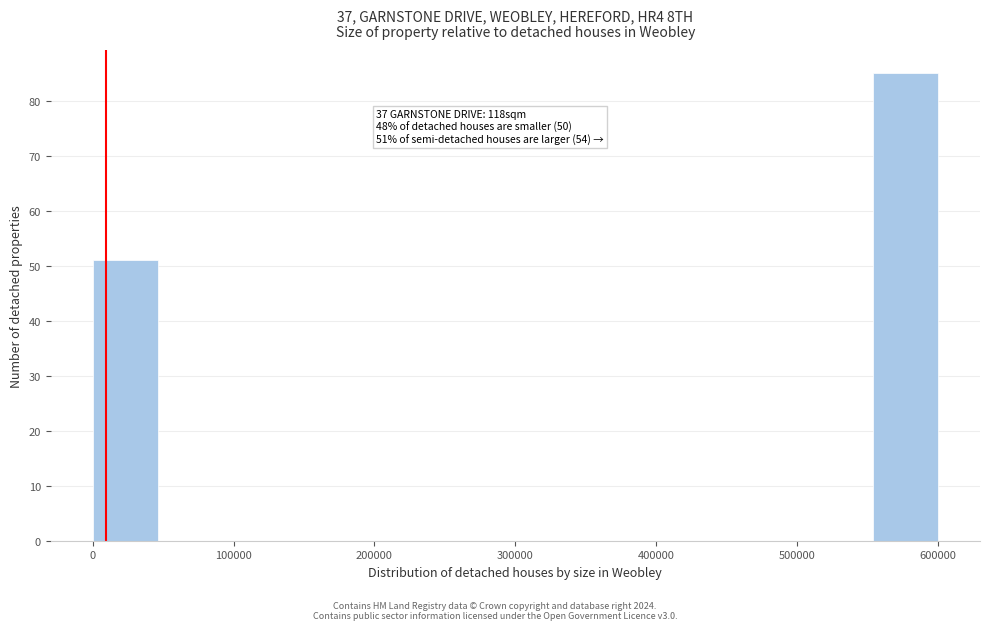

Over which range of the x-axis is the bar tallest?

550000 to 600000